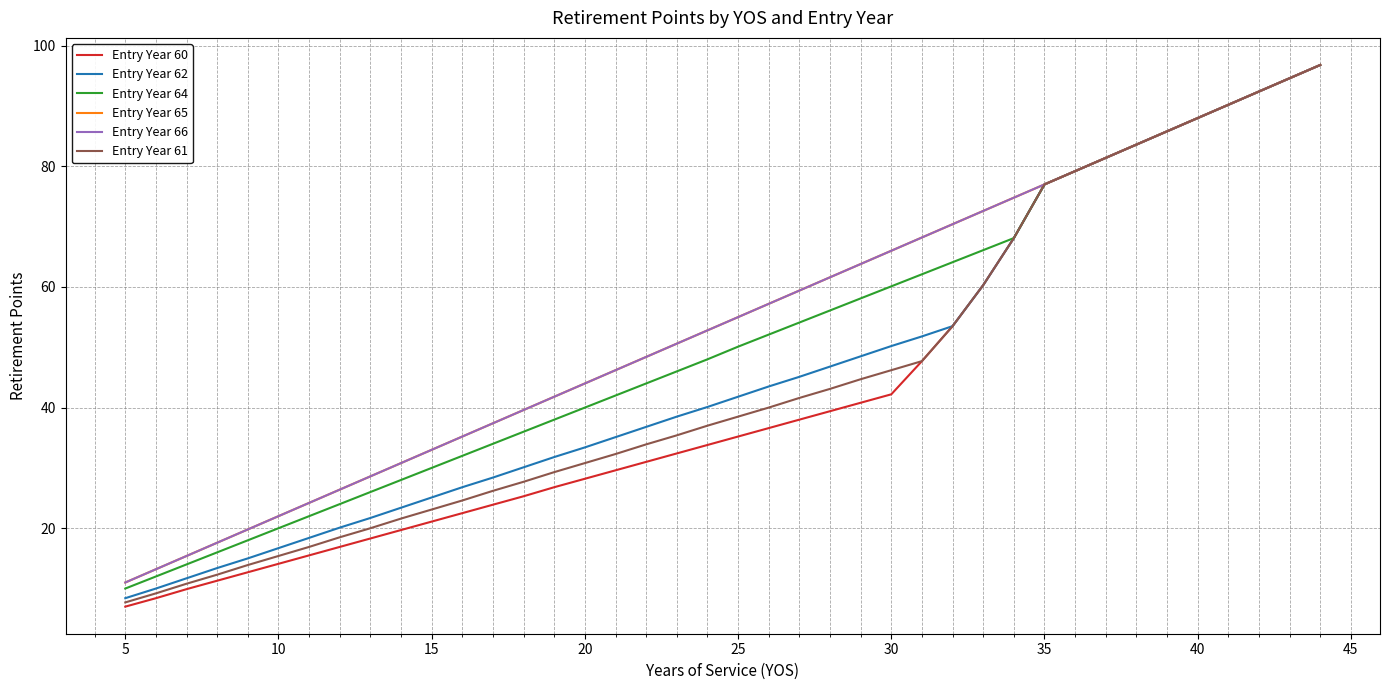

Does the chart have visible grid lines?

Yes